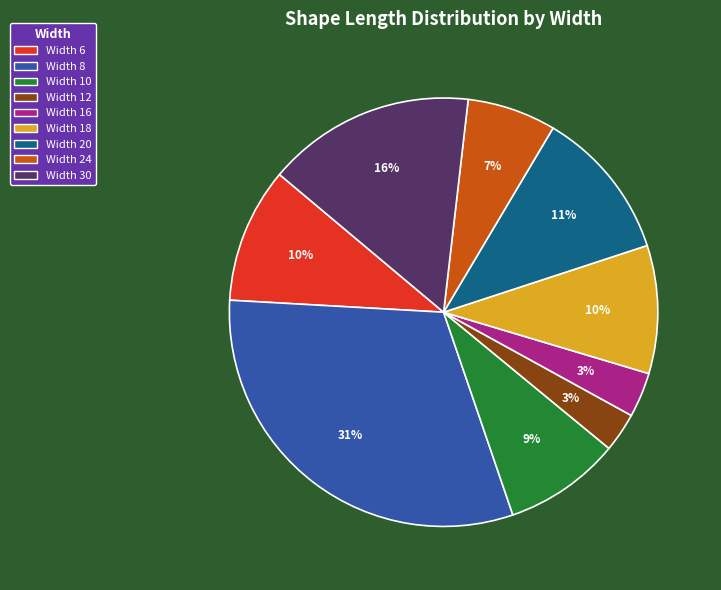

To the nearest percent, what is the difference between the largest and smallest slice percentages?

28%